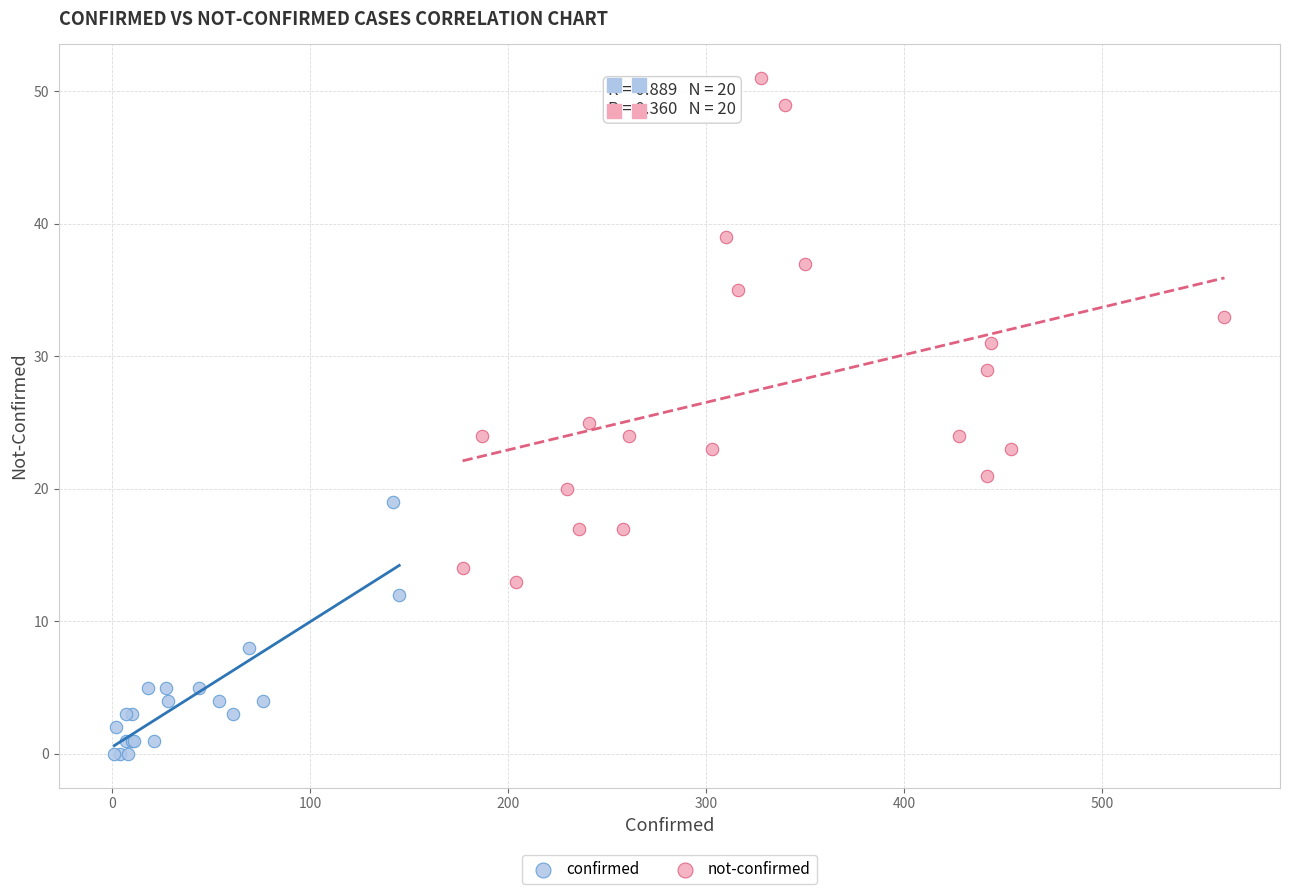

Which series has the largest Y range (max minus min)?

not-confirmed